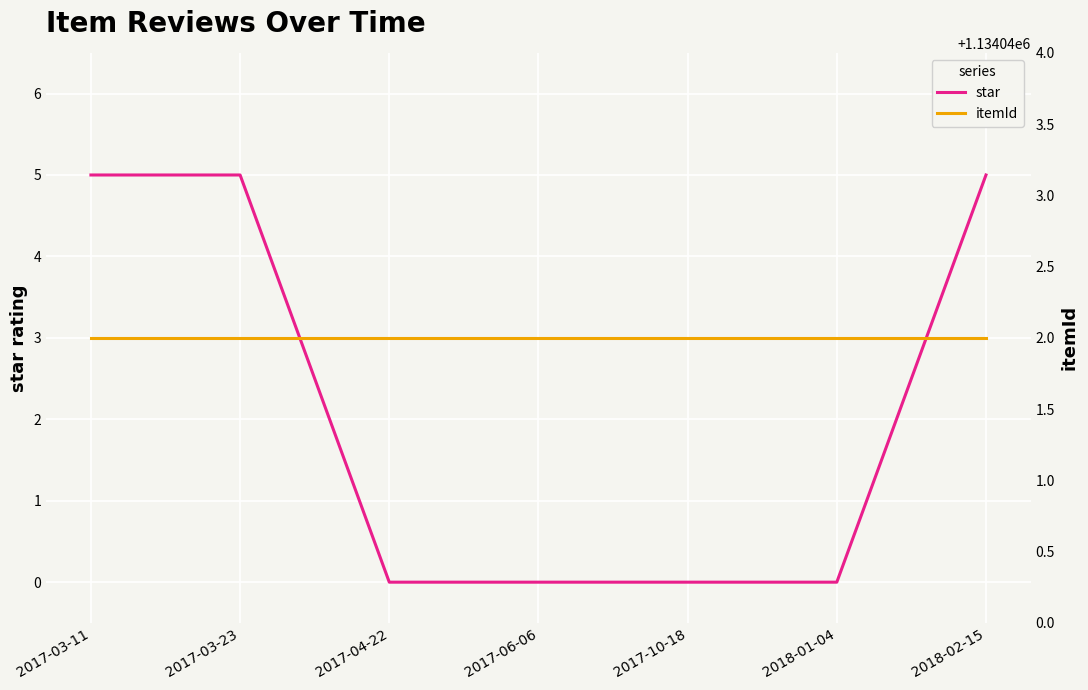

Reading right to left, what are all the values shown in this chart?

star: 5	0	0	0	0	5	5
itemId: 1134042	1134042	1134042	1134042	1134042	1134042	1134042